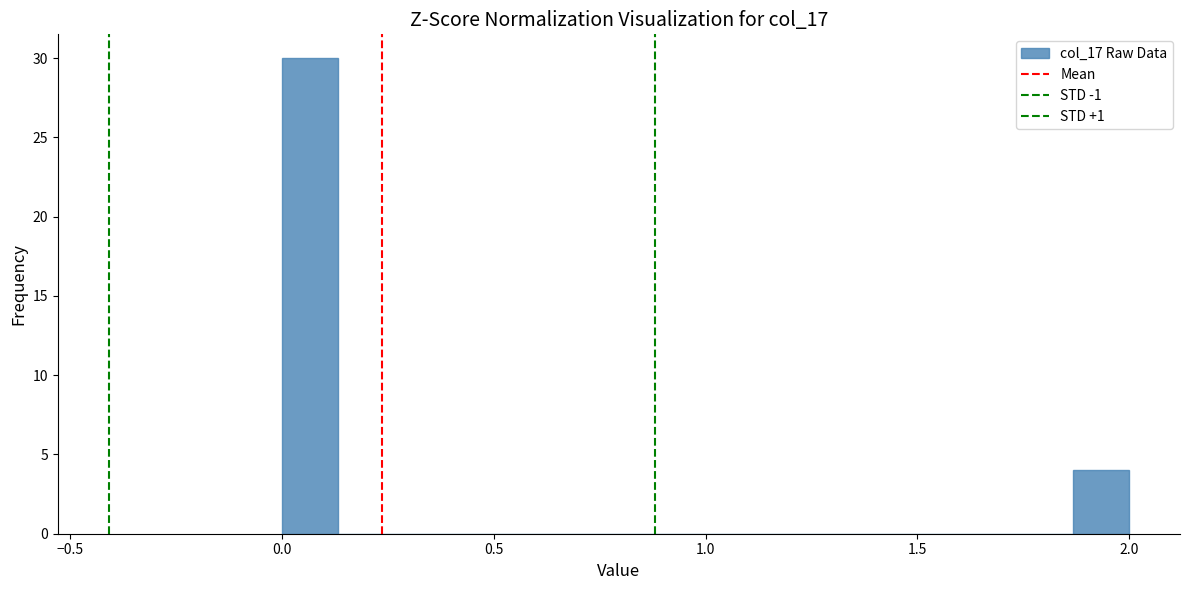

Read against the x-axis, roughly where is the centre of the tallest bar?

0.05